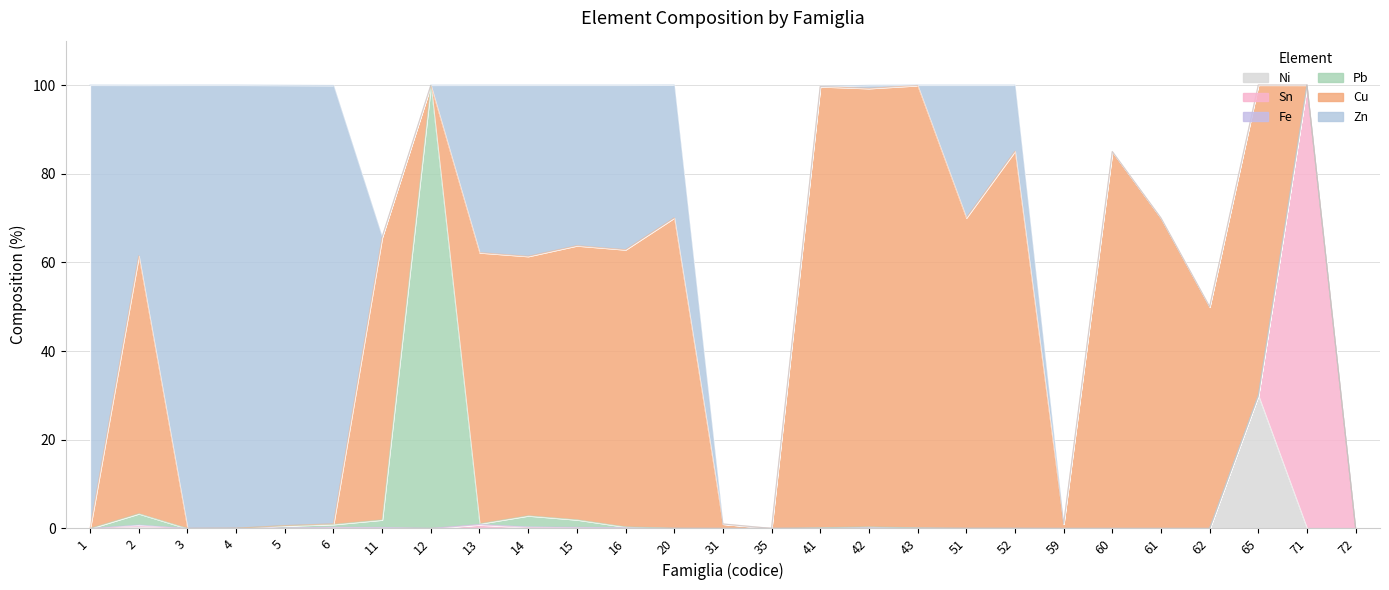

Which has a higher value, 12 or 61?

12